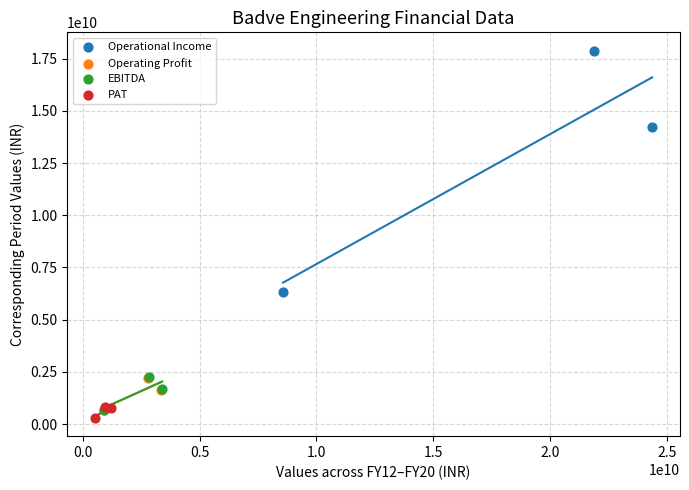

What are all the series names shown in the legend?

Operational Income, Operating Profit, EBITDA, PAT